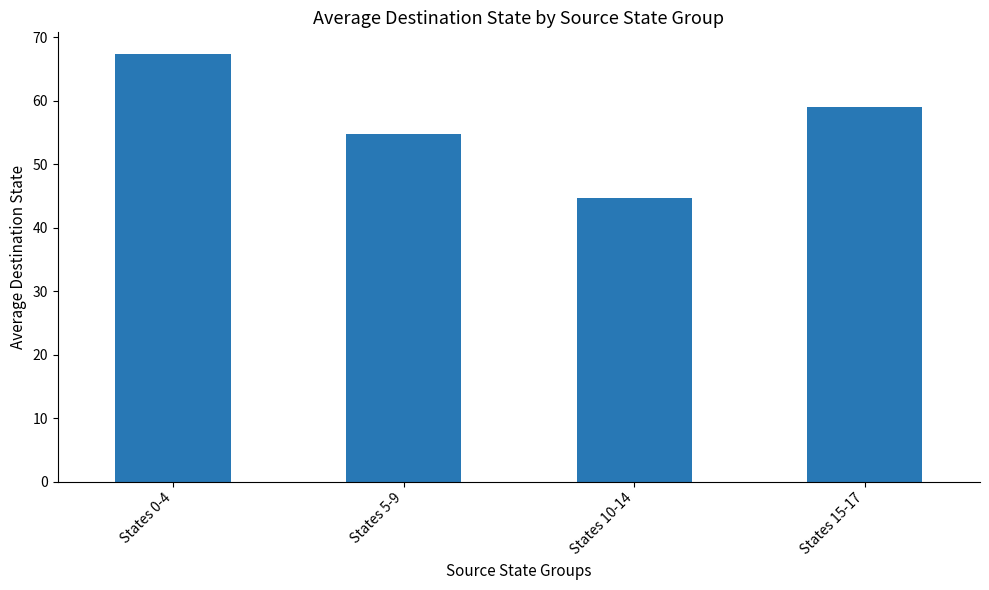

What is the smallest value displayed?

44.6